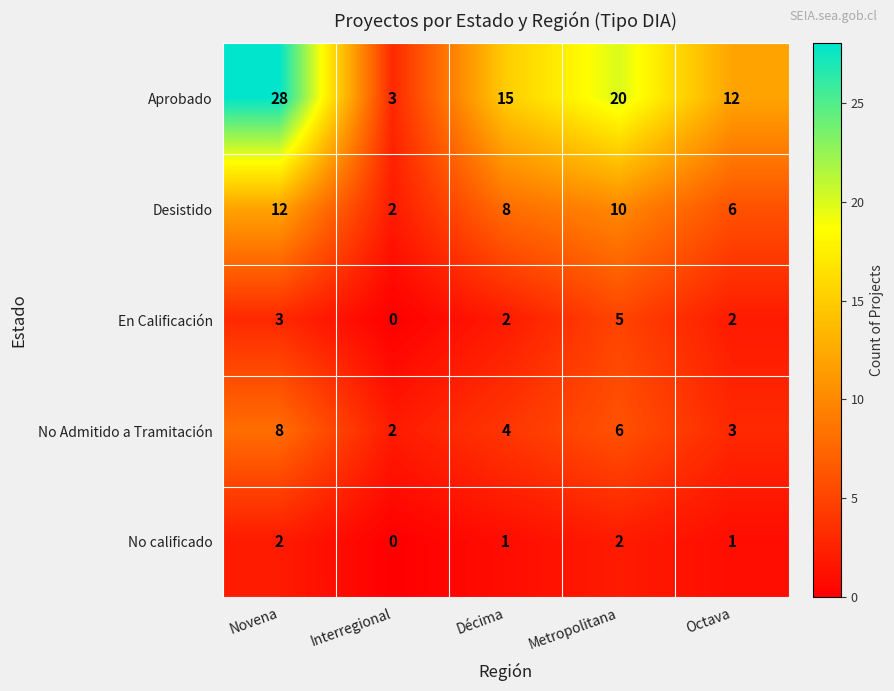

At which category is the sum across all series the highest?

Novena